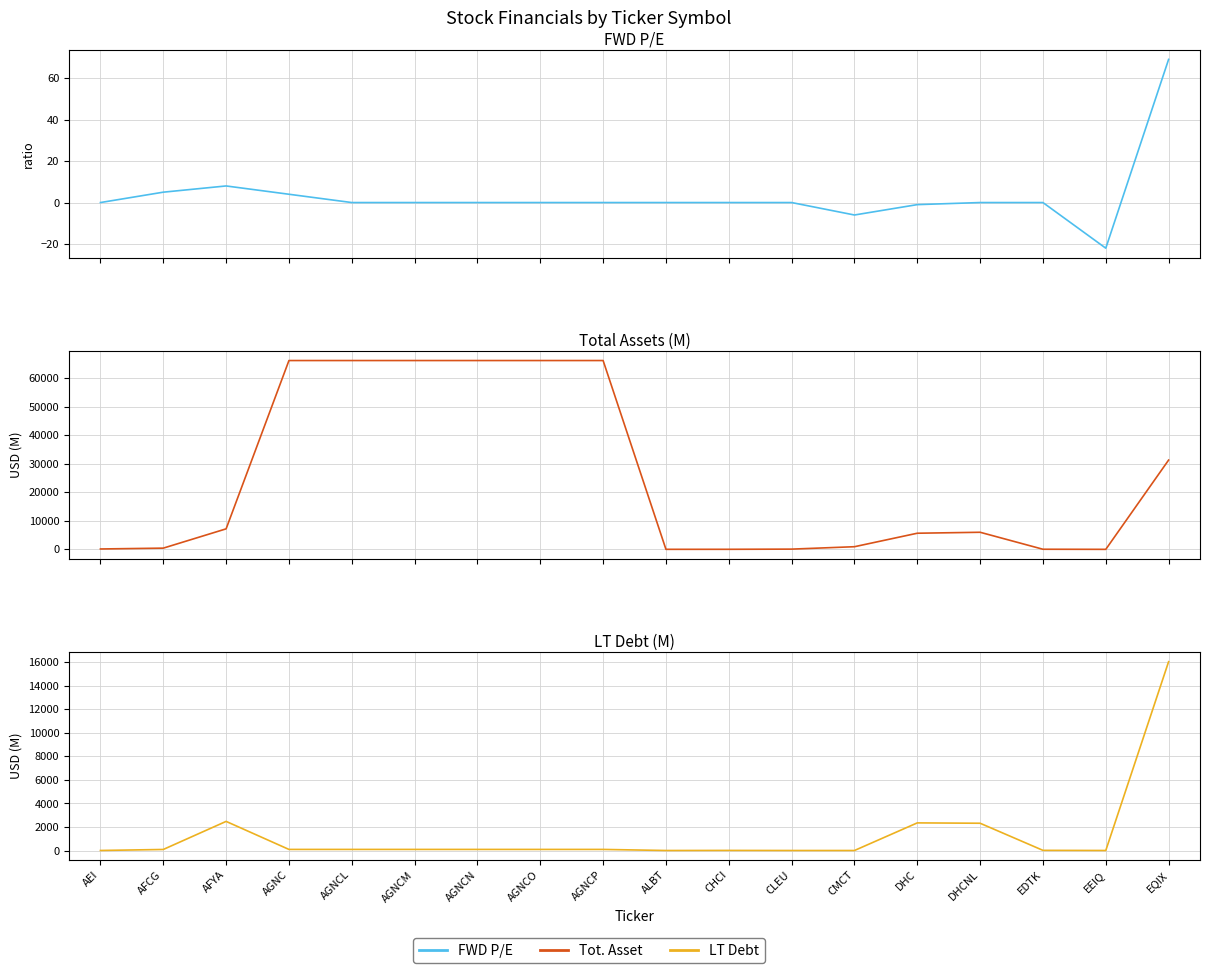

How many series are shown in this chart?

3